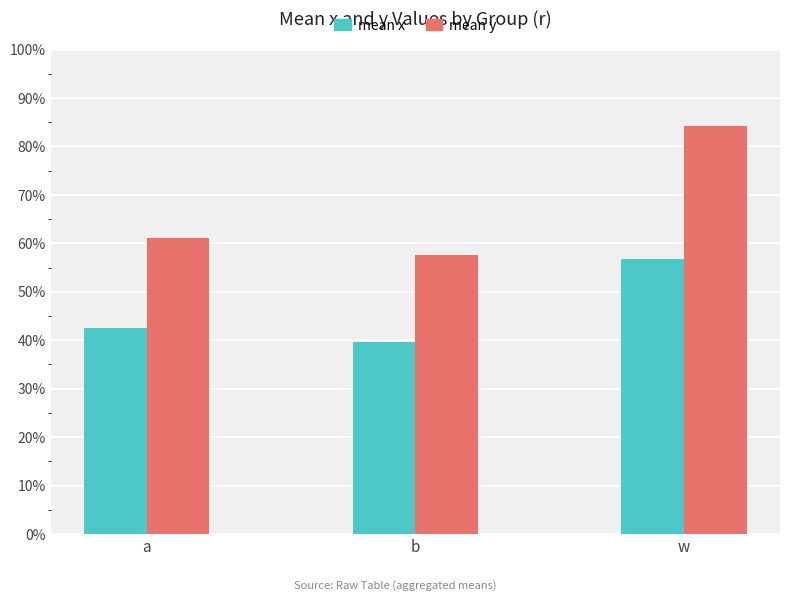

Which series has the largest total across all categories?

mean y